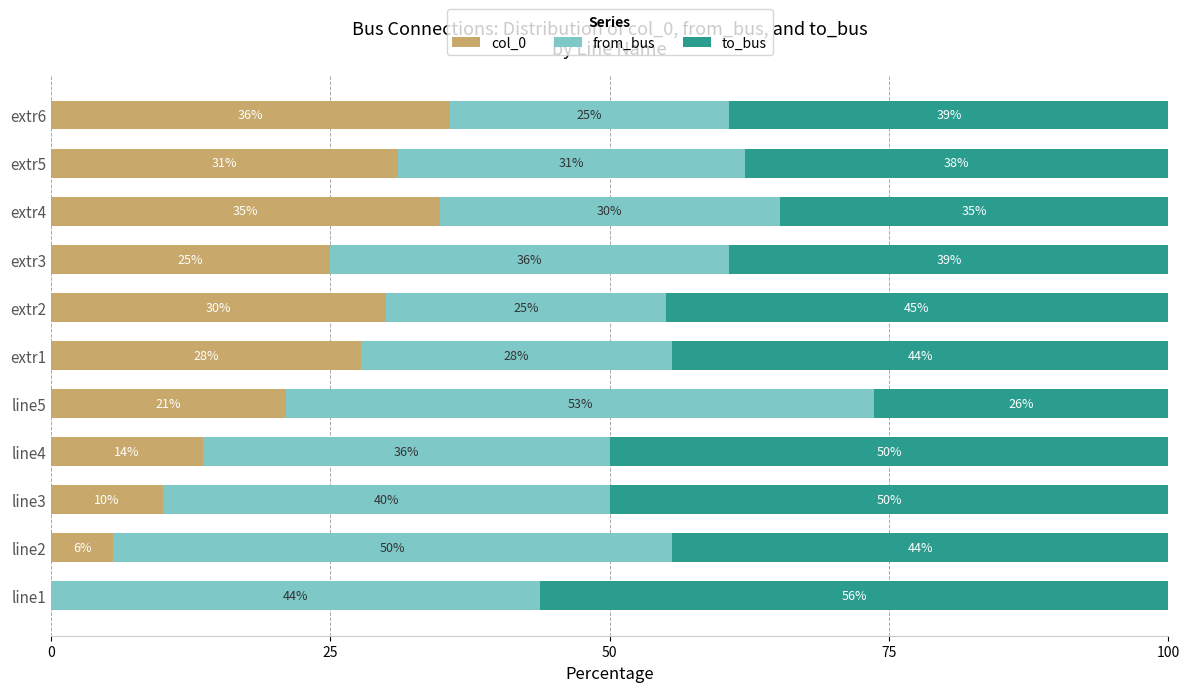

True or false: col_0 has a value of 3.3 at line3.

False